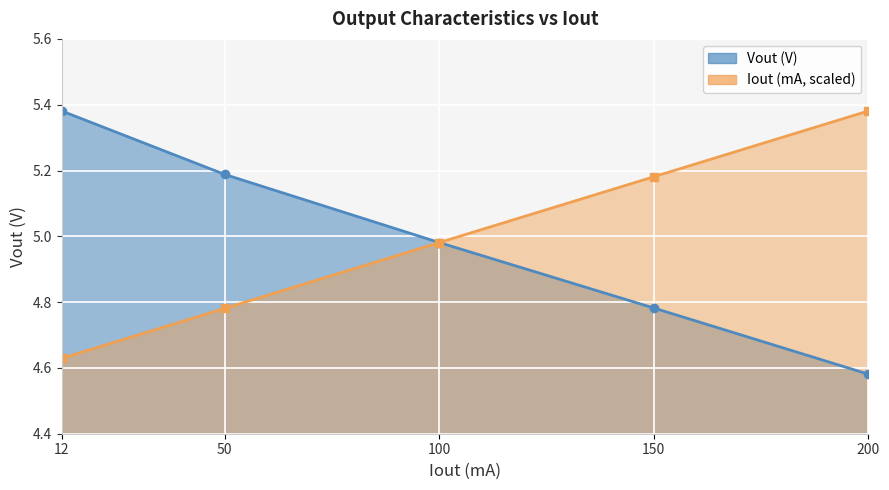

True or false: Iout (mA) has more than 2 interior local peaks.

False